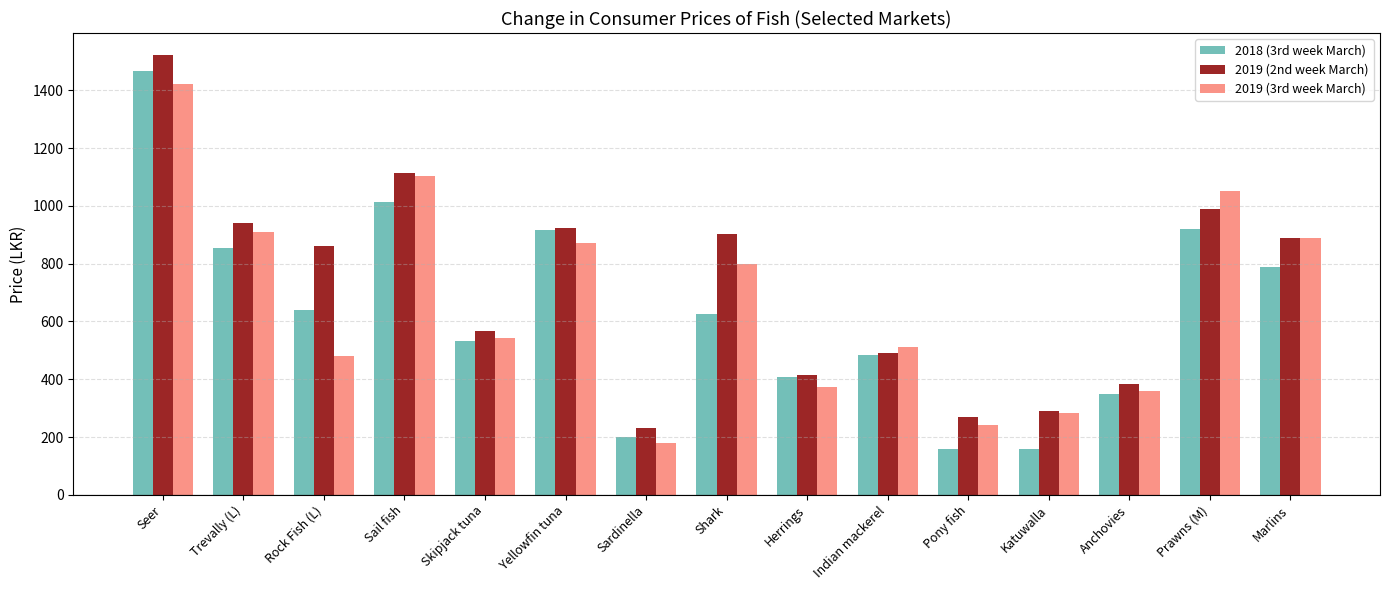

Is the value of 2018 (3rd week March) at Skipjack tuna greater than the value of 2019 (2nd week March) at Trevally (L)?

No